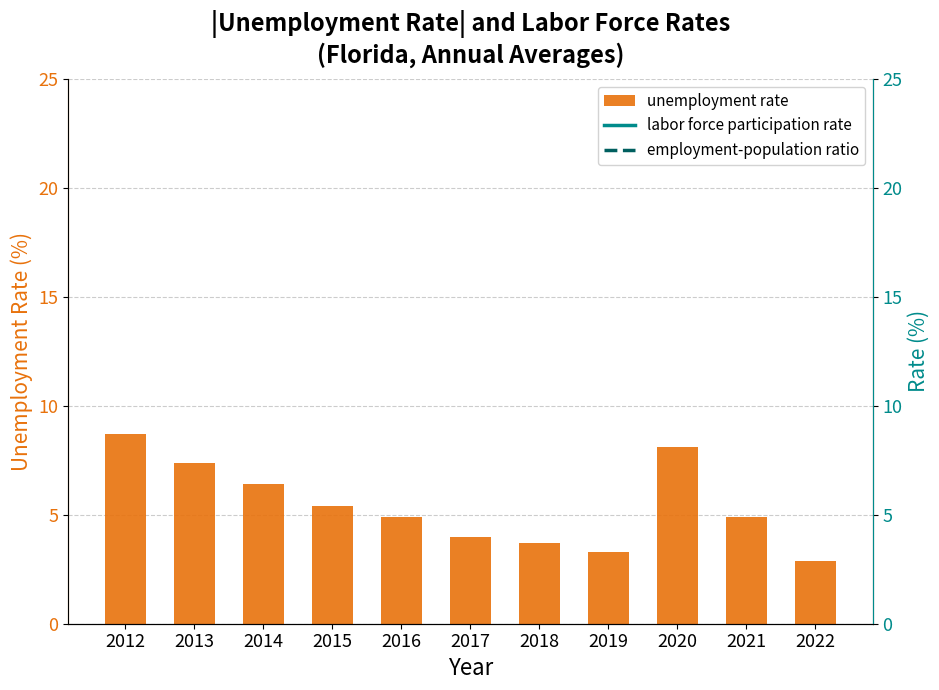

Read the labor force participation rate value at 2016.

59.2